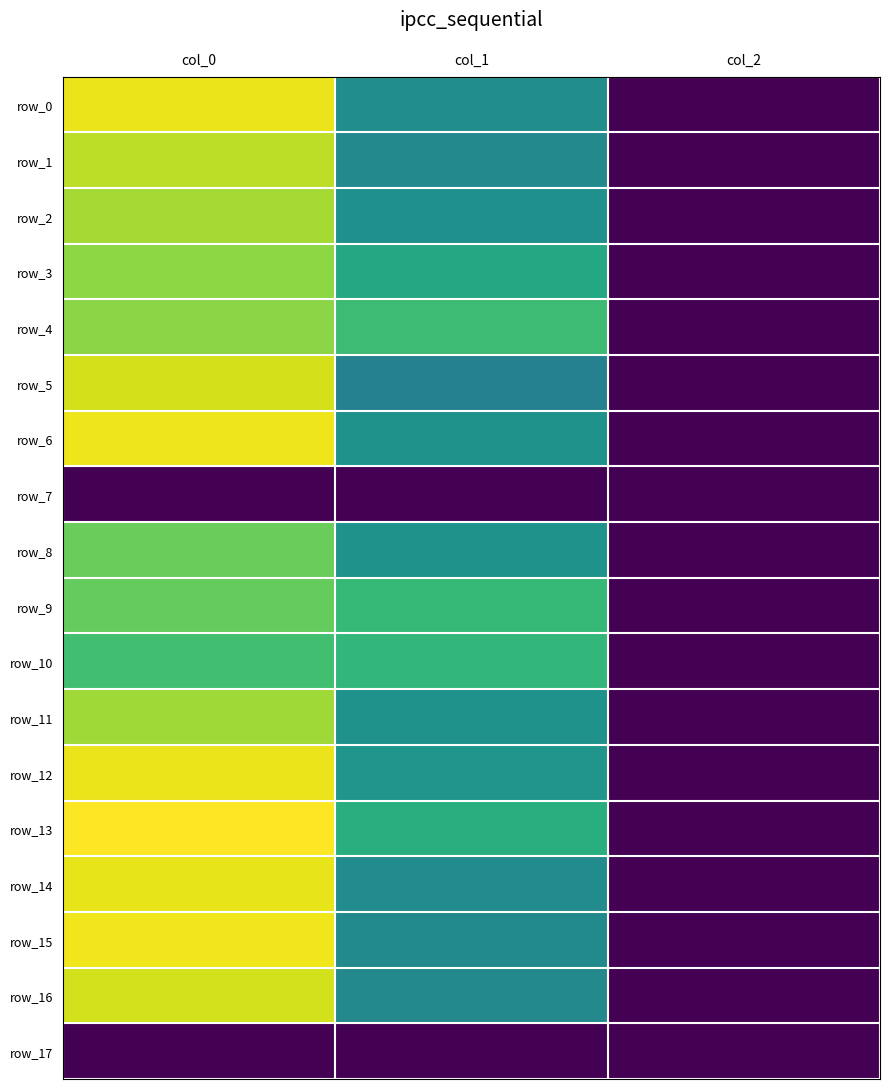

Which has a higher value, col_1 or col_0?

col_0